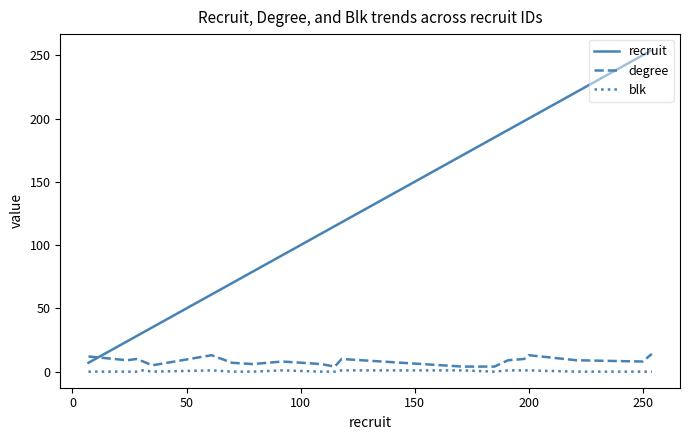

What is the difference between the maximum and minimum values in the degree series?

10